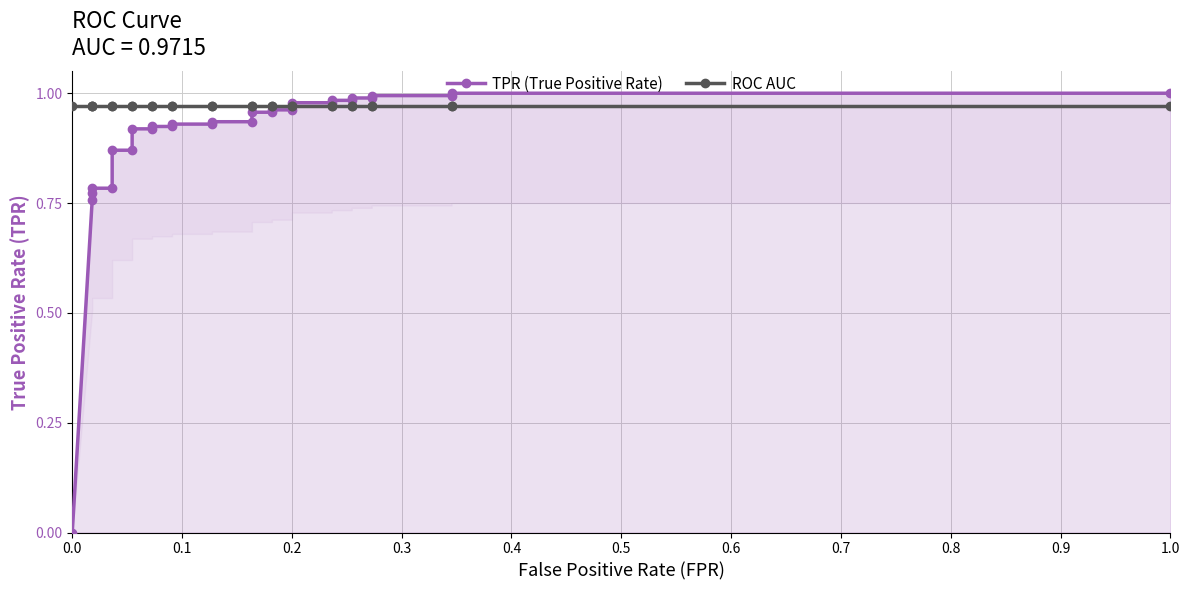

What position from the right is 0.0?

28